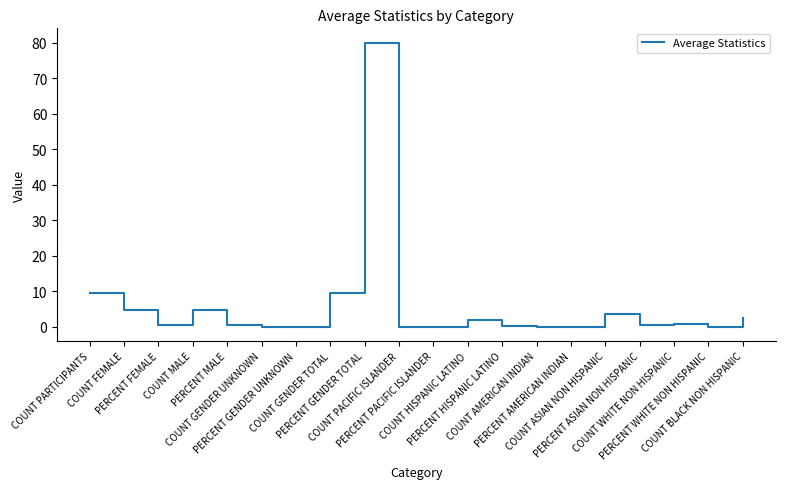

True or false: the data has more than 0 interior local peaks.

True